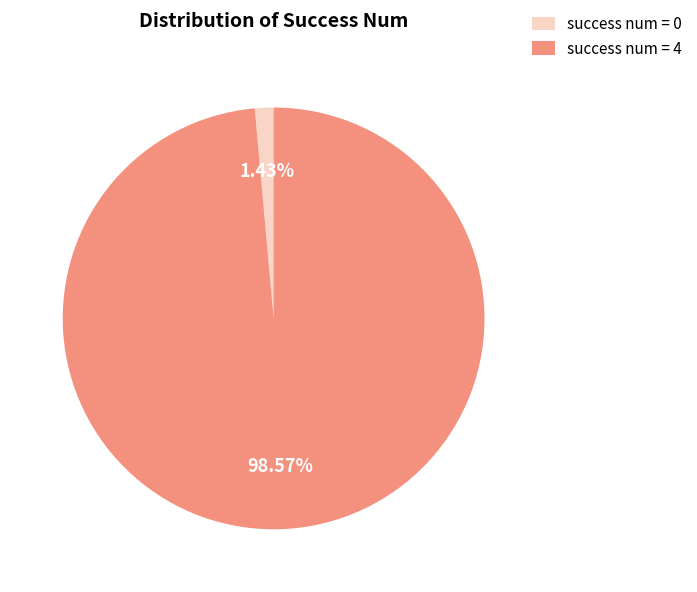

Rank the categories by value from lowest to highest.

success num = 0, success num = 4